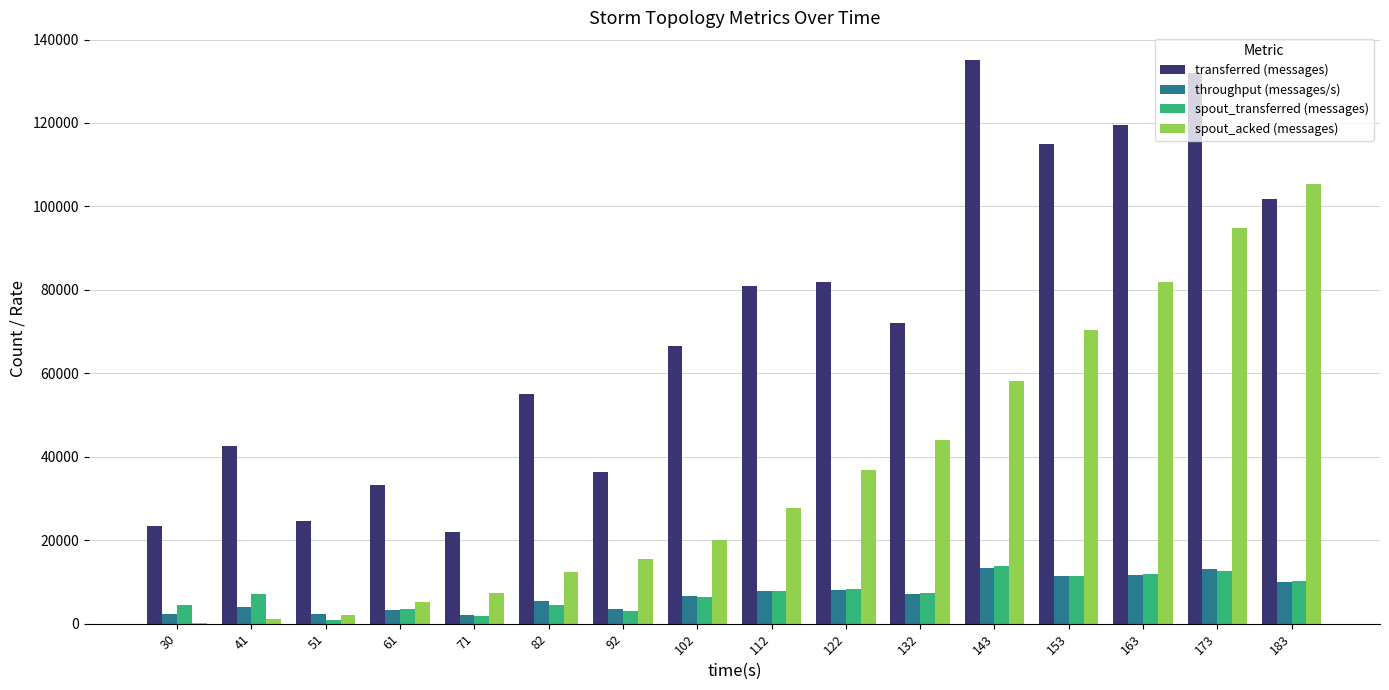

What is the maximum value for transferred (messages)?

134980